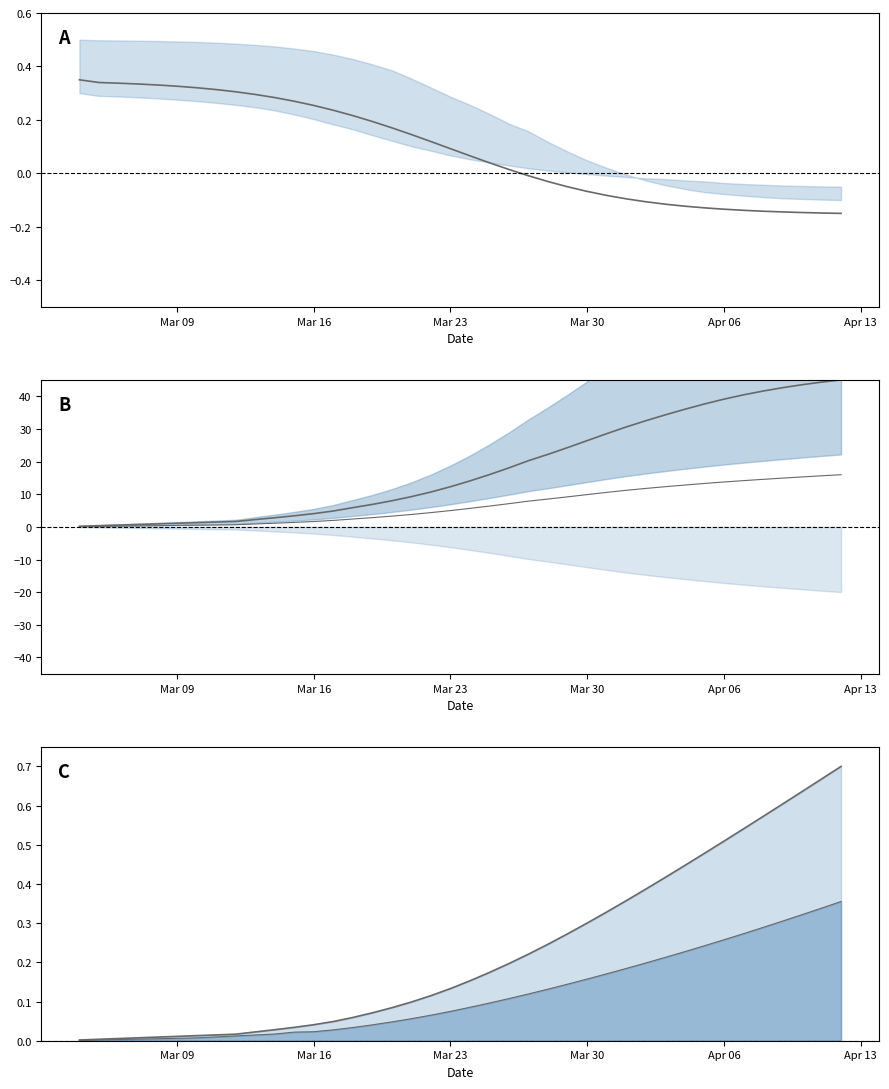

Reading left to right, list all the values displayed in this chart.

r_values_mean: 0.3	0.3	0.3	0.3	0.3	0.3	0.3	0.3	0.3	0.3	0.3	0.3	0.3	0.2	0.2	0.2	0.2	0.1	0.1	0.1	0.1	0.0	0.0	-0.0	-0.0	-0.1	-0.1	-0.1	-0.1	-0.1	-0.1	-0.1	-0.1	-0.1	-0.1	-0.1	-0.1	-0.1	-0.1	-0.1
predicted_current_infected_mean: 0.2	0.4	0.6	0.7	0.9	1.1	1.3	1.5	1.7	2.2	2.8	3.4	4.1	4.9	5.9	6.9	8.0	9.3	10.7	12.3	14.1	16.0	18.1	20.3	22.2	24.3	26.4	28.5	30.6	32.5	34.3	36.0	37.6	39.1	40.4	41.6	42.6	43.5	44.3	45.0
lower bound line: 0.1	0.1	0.2	0.3	0.4	0.4	0.5	0.6	0.7	0.9	1.1	1.4	1.6	2.0	2.4	2.8	3.3	3.8	4.4	5.0	5.7	6.4	7.1	7.9	8.5	9.2	9.9	10.6	11.2	11.8	12.3	12.8	13.3	13.7	14.2	14.5	14.9	15.3	15.6	16.0
total_infected_mean line: 0.0	0.0	0.0	0.0	0.0	0.0	0.0	0.0	0.0	0.0	0.0	0.0	0.0	0.0	0.1	0.1	0.1	0.1	0.1	0.1	0.2	0.2	0.2	0.2	0.2	0.3	0.3	0.3	0.4	0.4	0.4	0.4	0.5	0.5	0.5	0.6	0.6	0.6	0.7	0.7
total_infected_lower line: 0.0	0.0	0.0	0.0	0.0	0.0	0.0	0.0	0.0	0.0	0.0	0.0	0.0	0.0	0.0	0.0	0.0	0.1	0.1	0.1	0.1	0.1	0.1	0.1	0.1	0.1	0.2	0.2	0.2	0.2	0.2	0.2	0.2	0.3	0.3	0.3	0.3	0.3	0.3	0.4